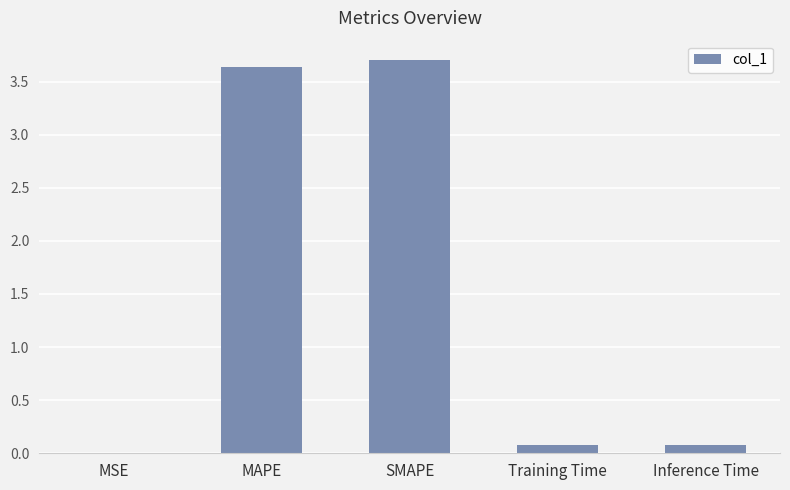

Approximately how many times larger is the value at MAPE compared to SMAPE?

1.0